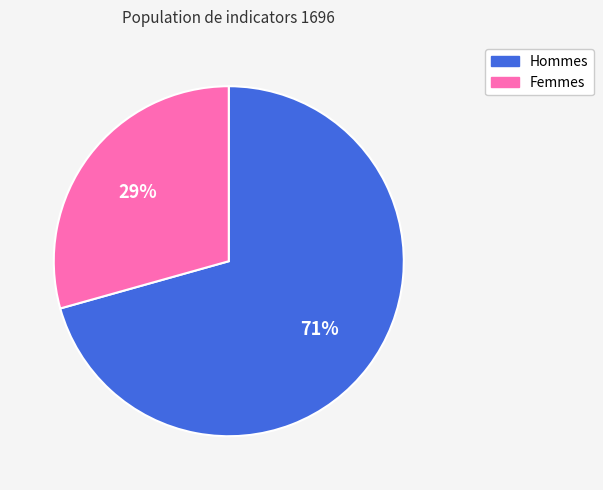

Is there a majority slice in this chart?

Yes